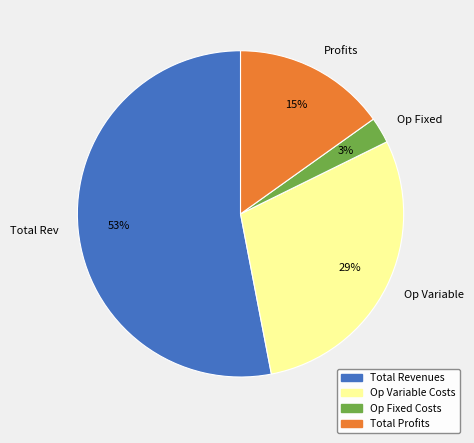

Which has a higher value, Op Variable or Profits?

Op Variable